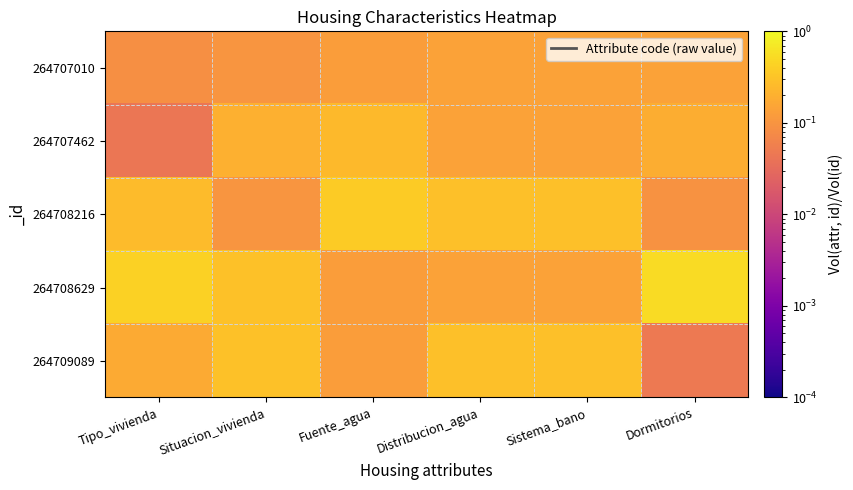

At Situacion_vivienda, list the series in order from largest to smallest.

264708629, 264709089, 264707462, 264707010, 264708216